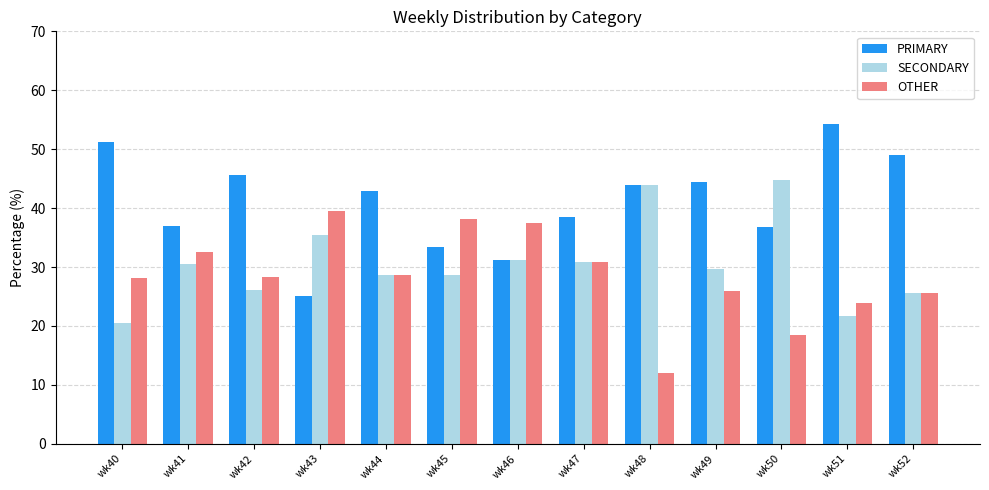

Which label corresponds to the largest value in the chart?

wk51